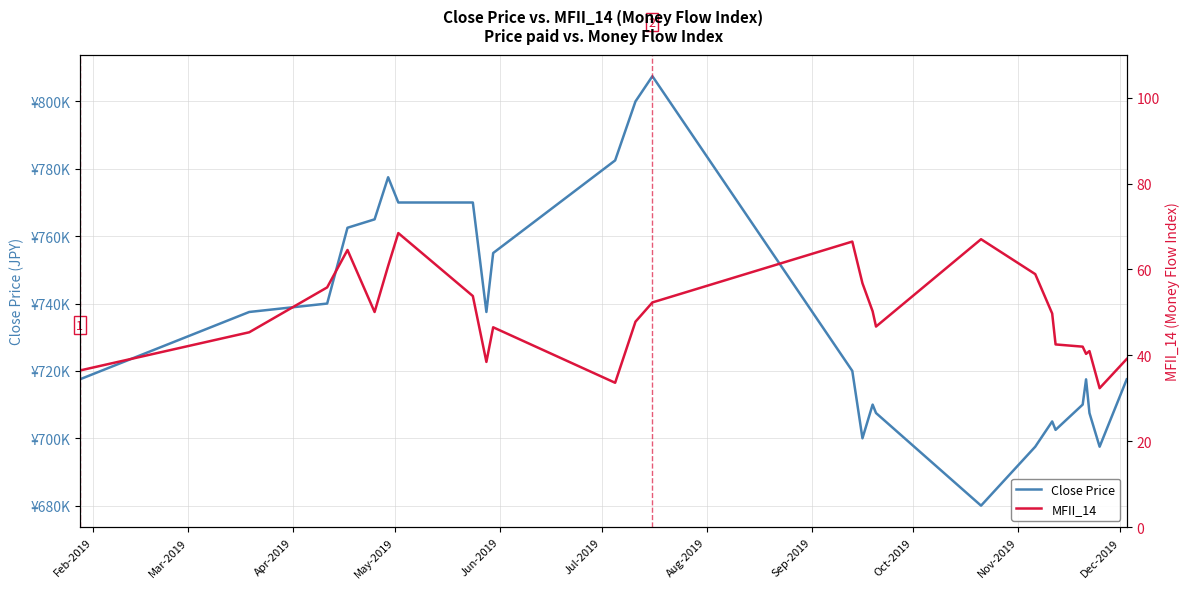

How many interior local valleys does the MFII_14 series have?

6